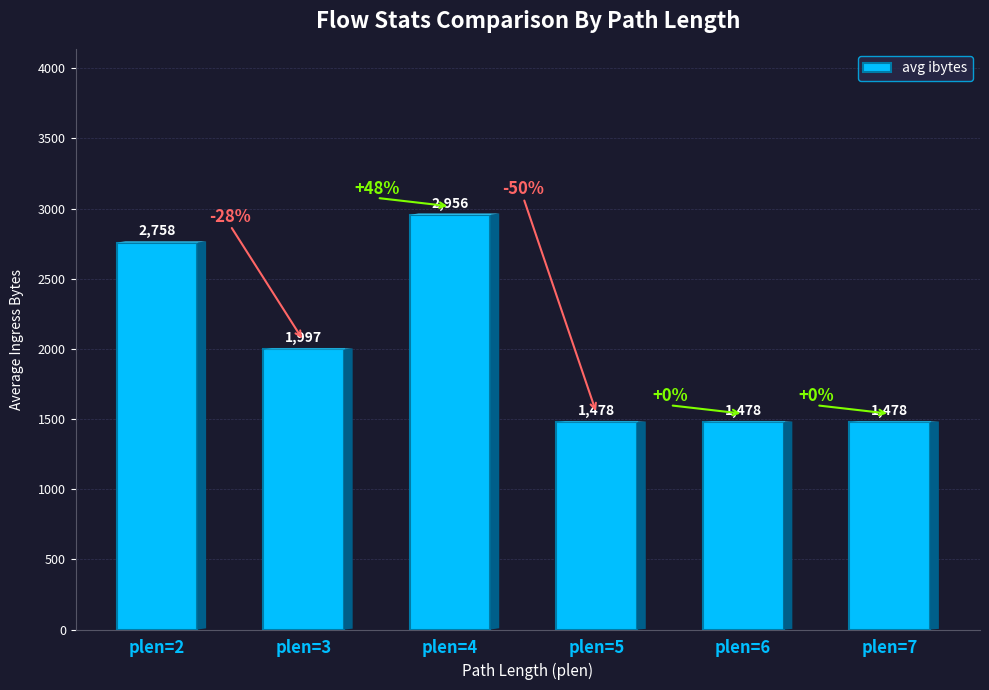

What is the value of the 2nd bar from the left?

1997